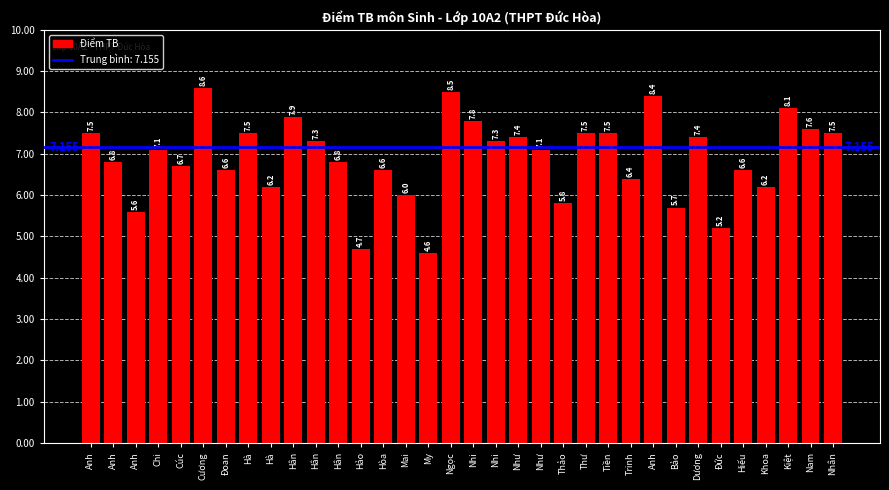

What value does the data have at Hân?

6.8